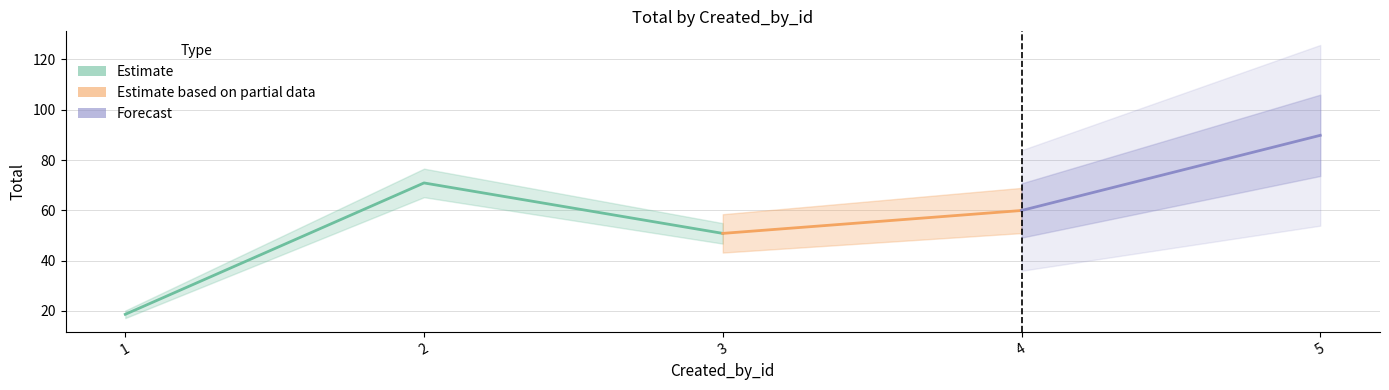

Which label corresponds to the smallest value in the chart?

1